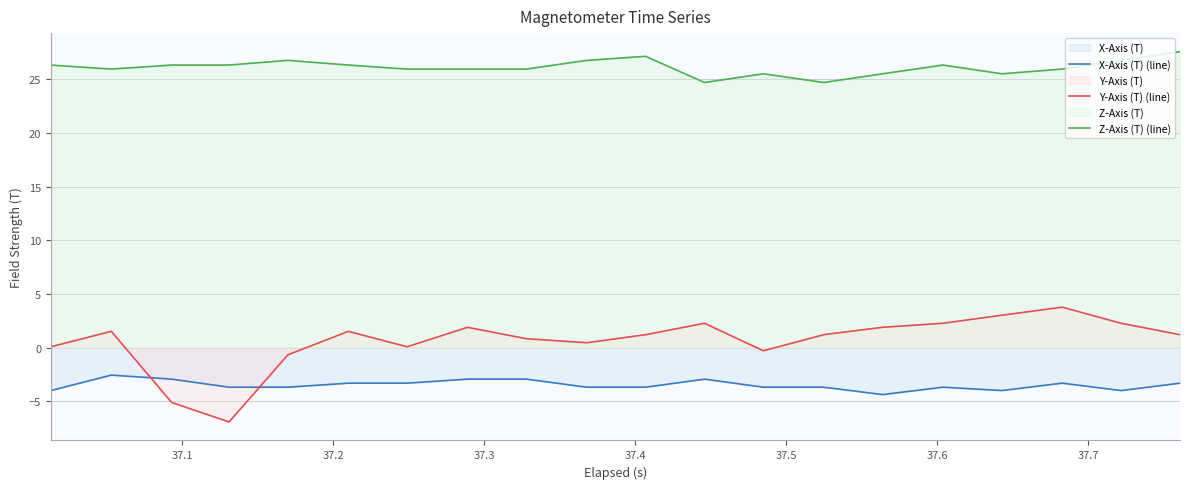

What is the maximum value shown in the chart?

27.6